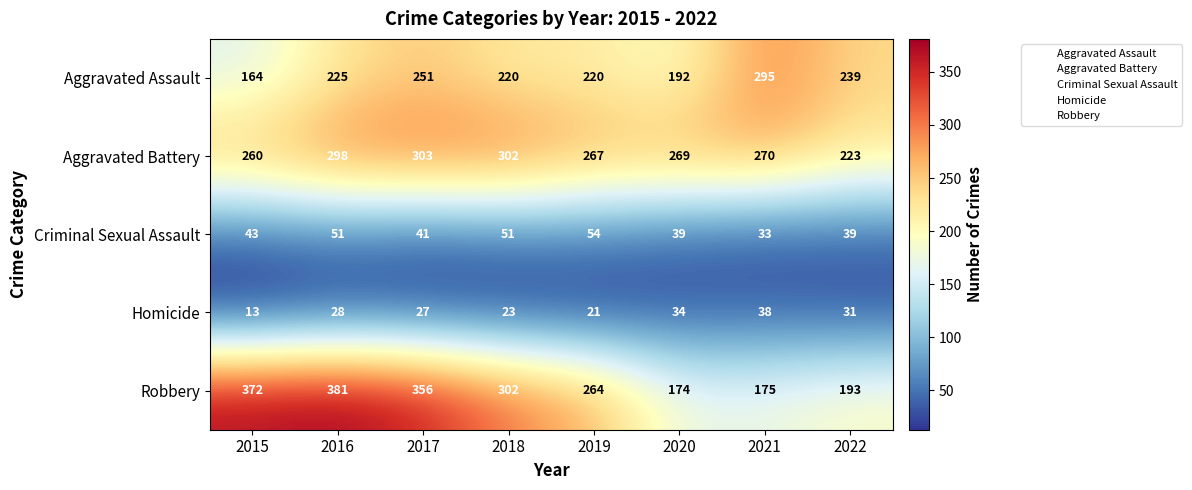

At which category is the sum across all series the highest?

2016